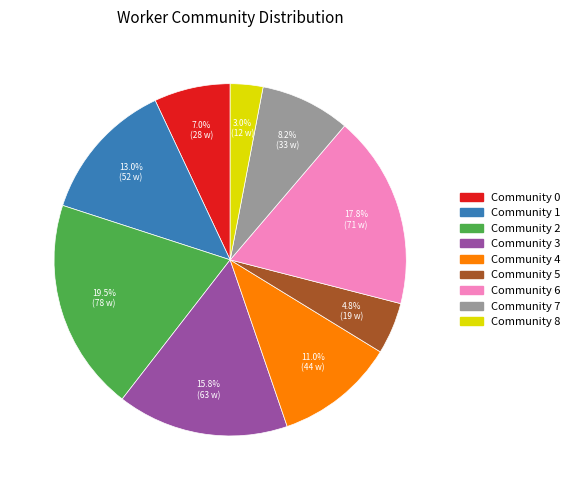

What is the total percentage of Community 0 and Community 2?

26.5%